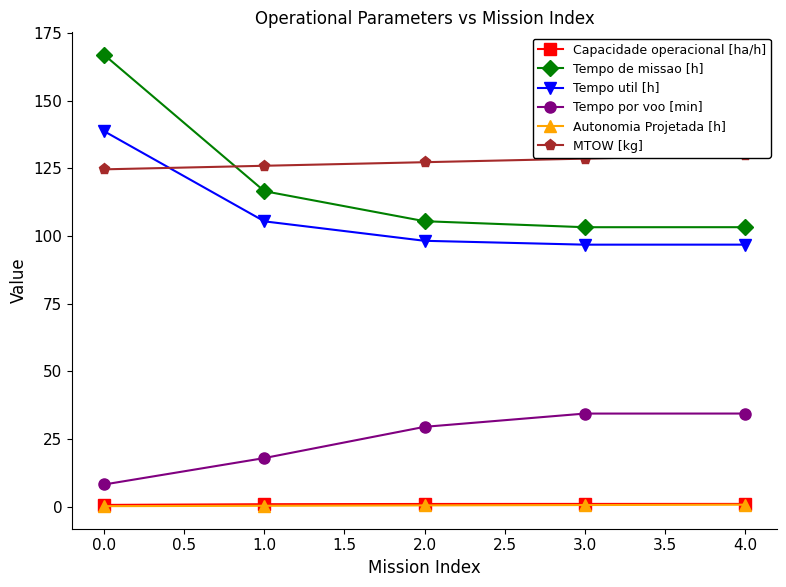

True or false: Capacidade operacional [ha/h] and Tempo por voo [min] intersect in this chart.

False